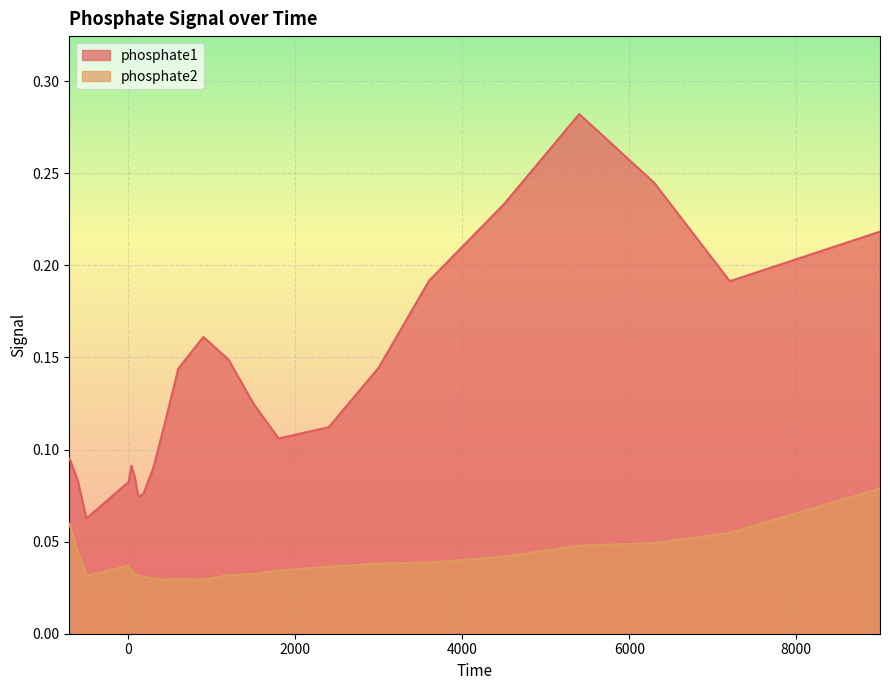

True or false: phosphate1 has a value of 0.1 at -499.

False